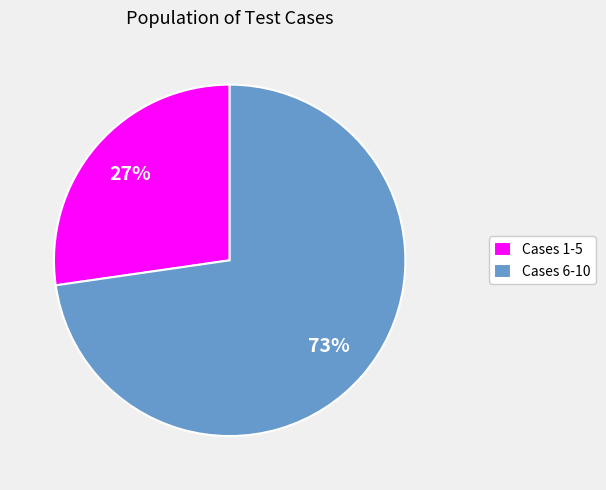

Combined, do Cases 6-10 and Cases 1-5 account for over 50%?

Yes